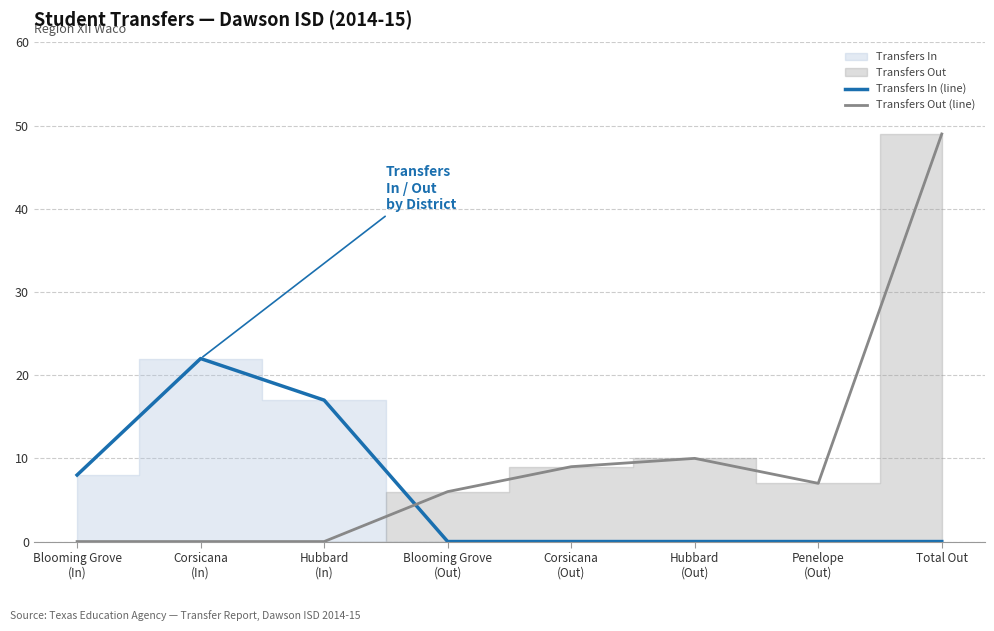

How many data points in Transfers In (line) are above 0?

3